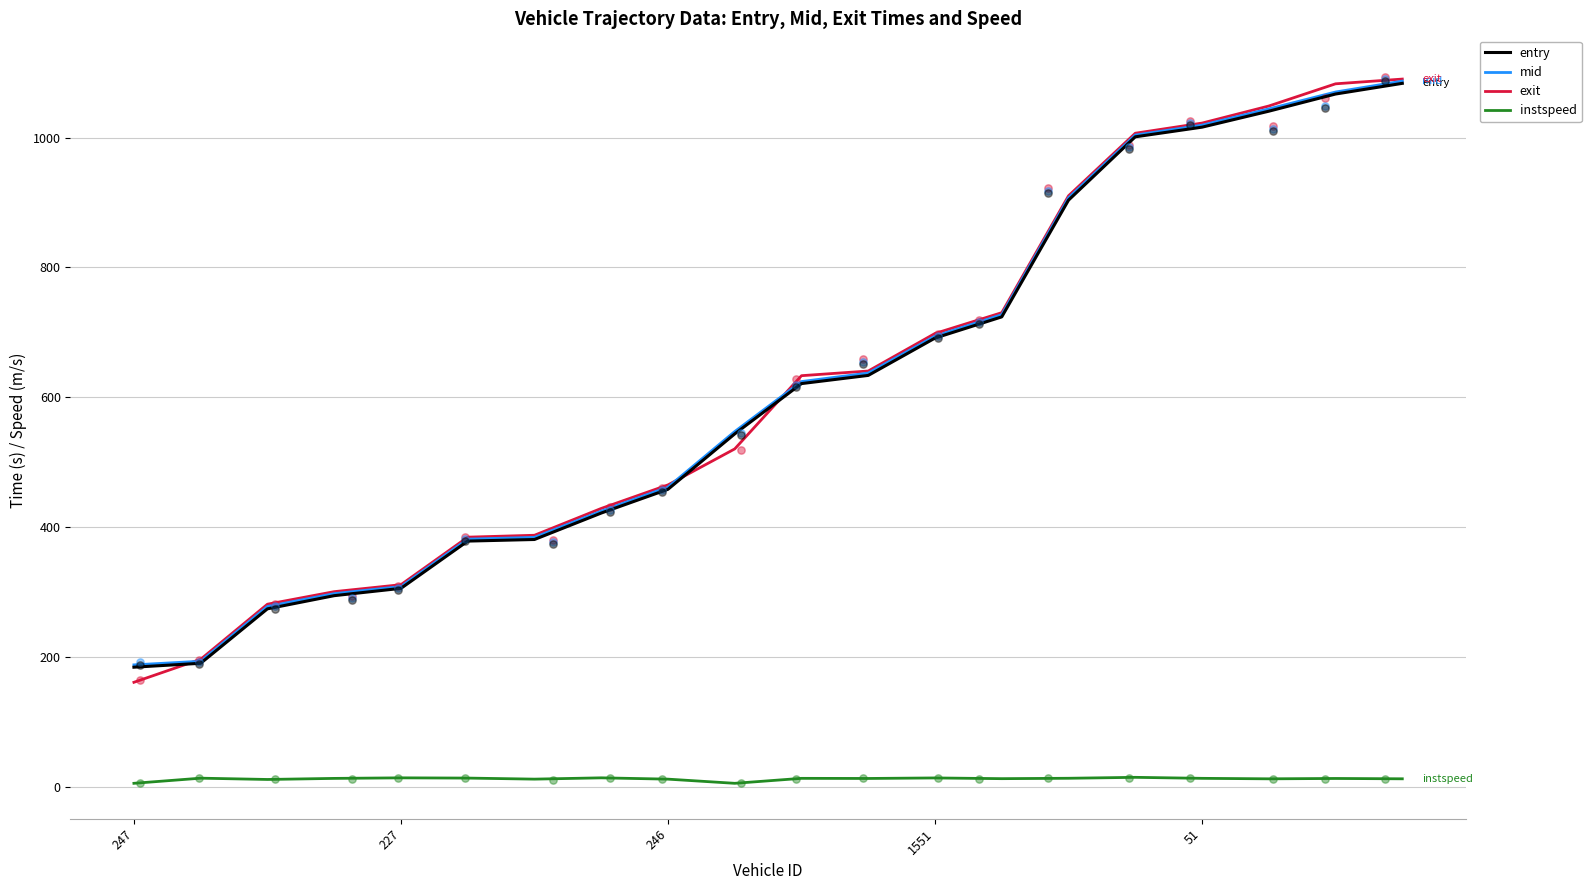

True or false: mid has a value of 271.0 at 247.

False